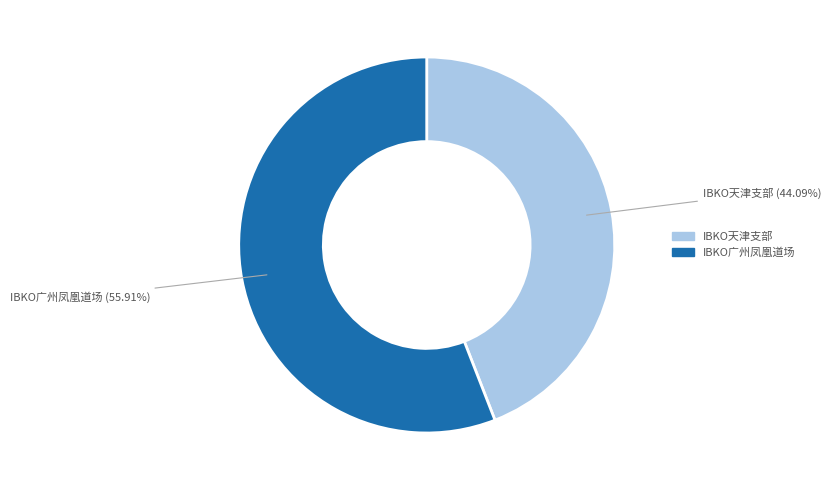

How many slices are in this pie chart?

2